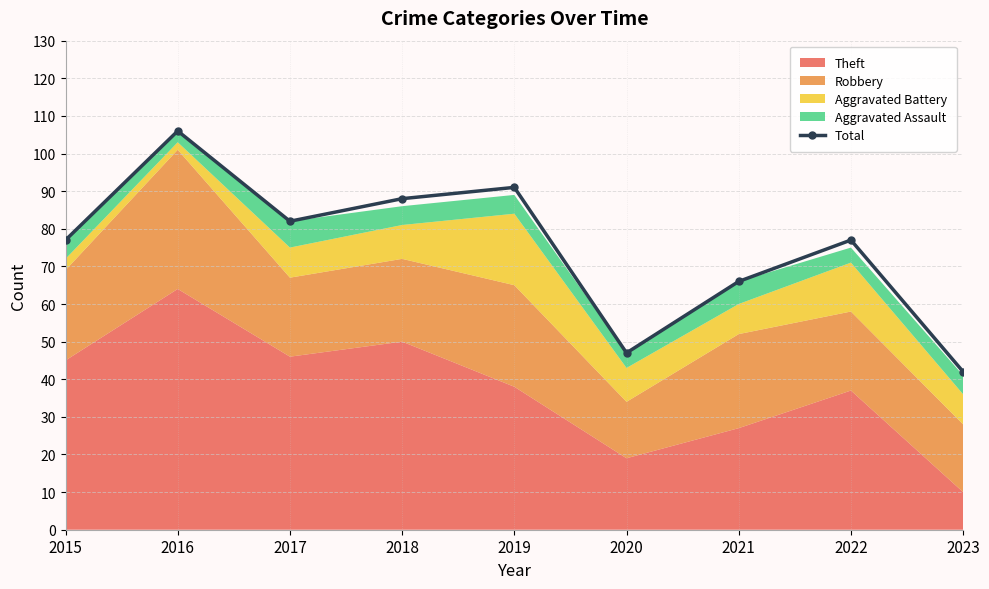

Where is the data nearest to the value 74?

2015